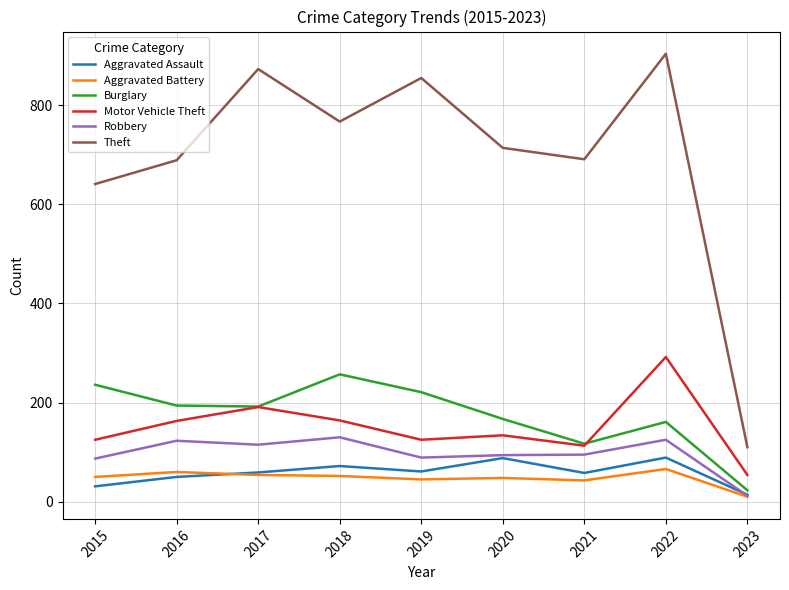

True or false: Theft and Motor Vehicle Theft intersect in this chart.

False